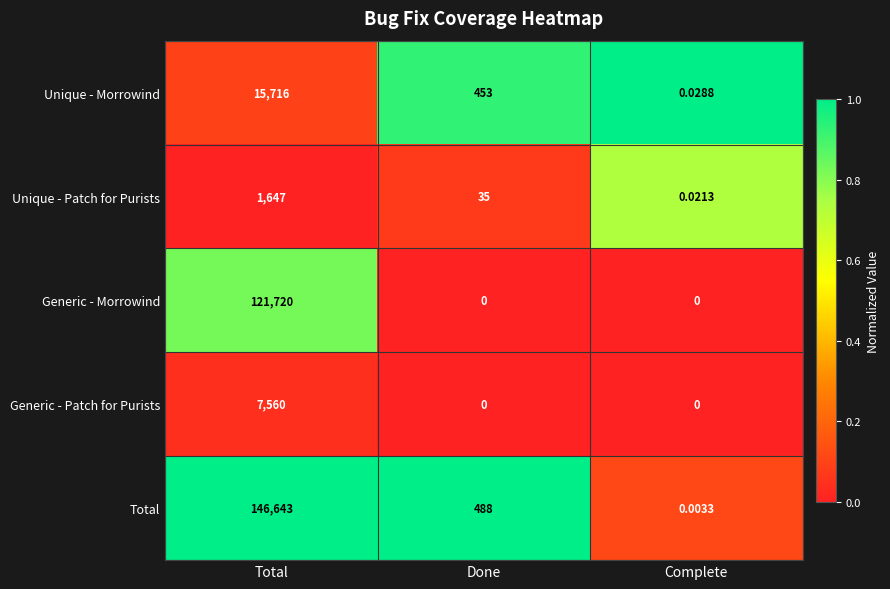

Which series has the largest total across all categories?

Total